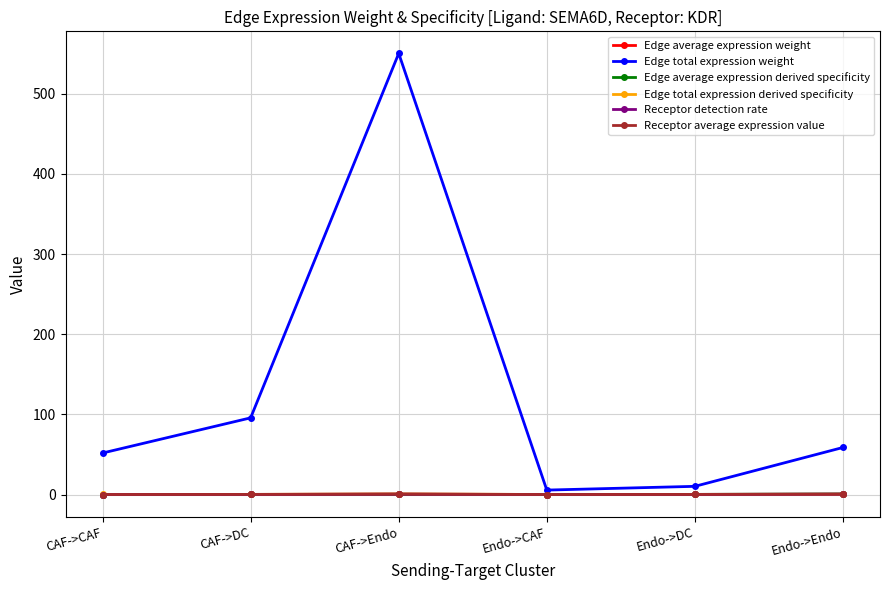

True or false: Edge total expression weight has more than 1 points higher than both neighbors.

False